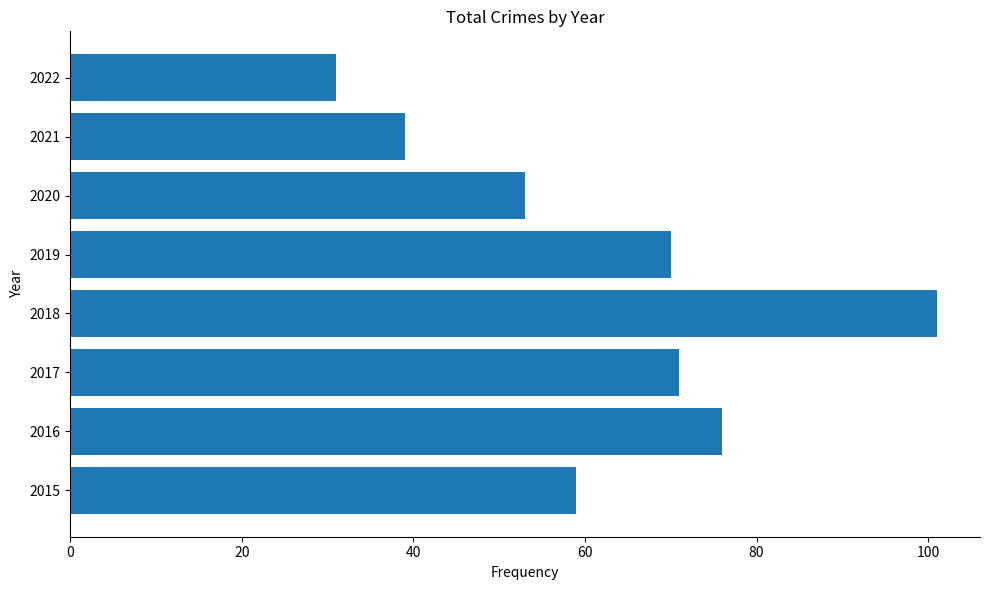

At which label is the value closest to 66?

2019